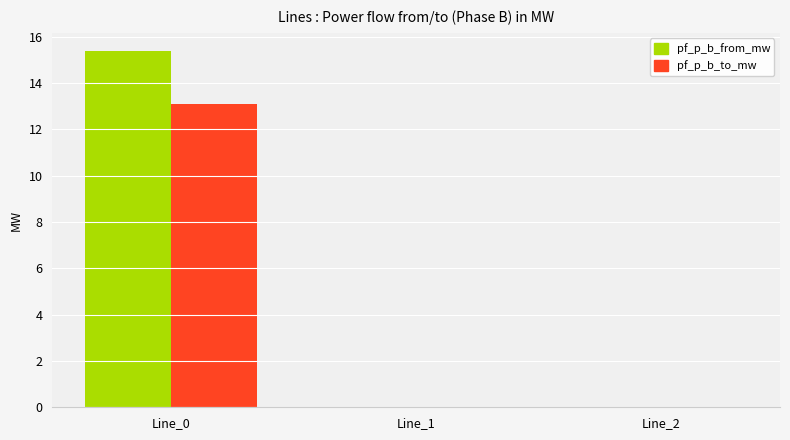

Is the value of pf_p_b_from_mw at Line_0 greater than the value of pf_p_b_to_mw at Line_1?

Yes